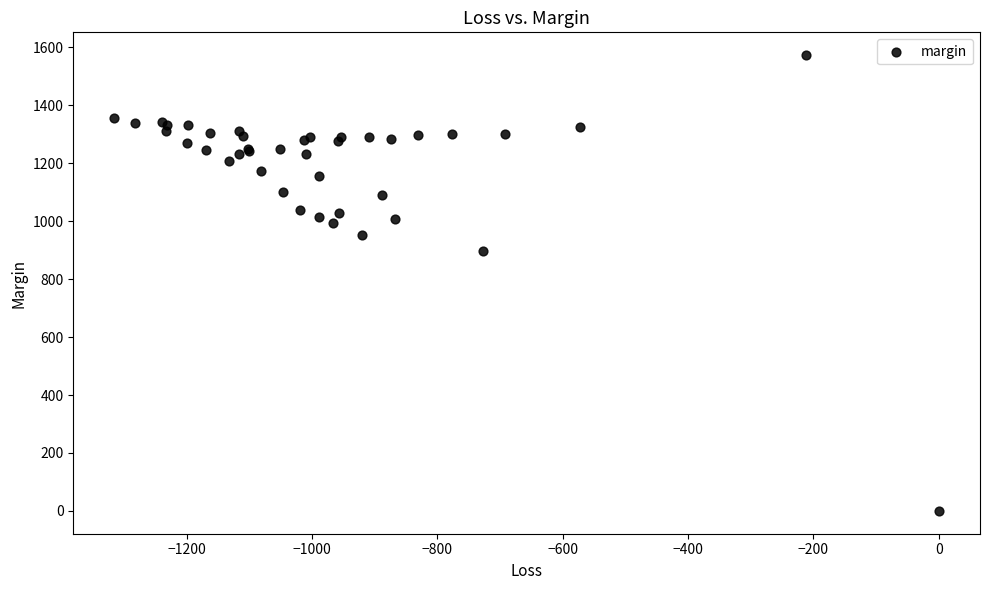

What Y value in the scatter plot is closest to 786?

897.0